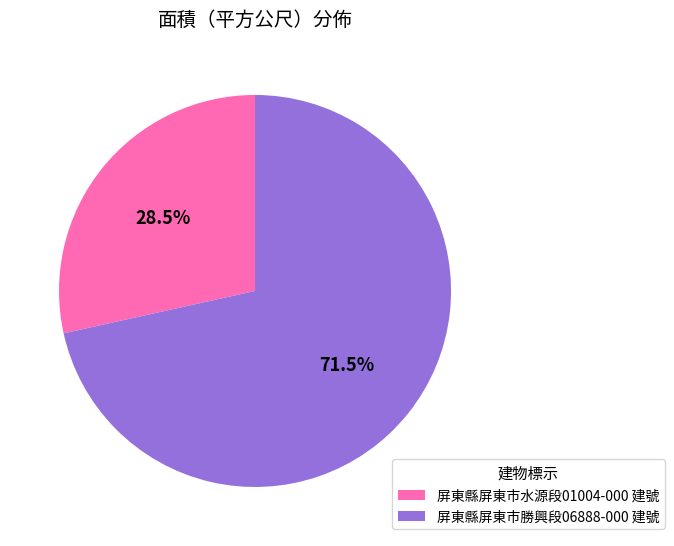

How many segments does this pie chart have?

2